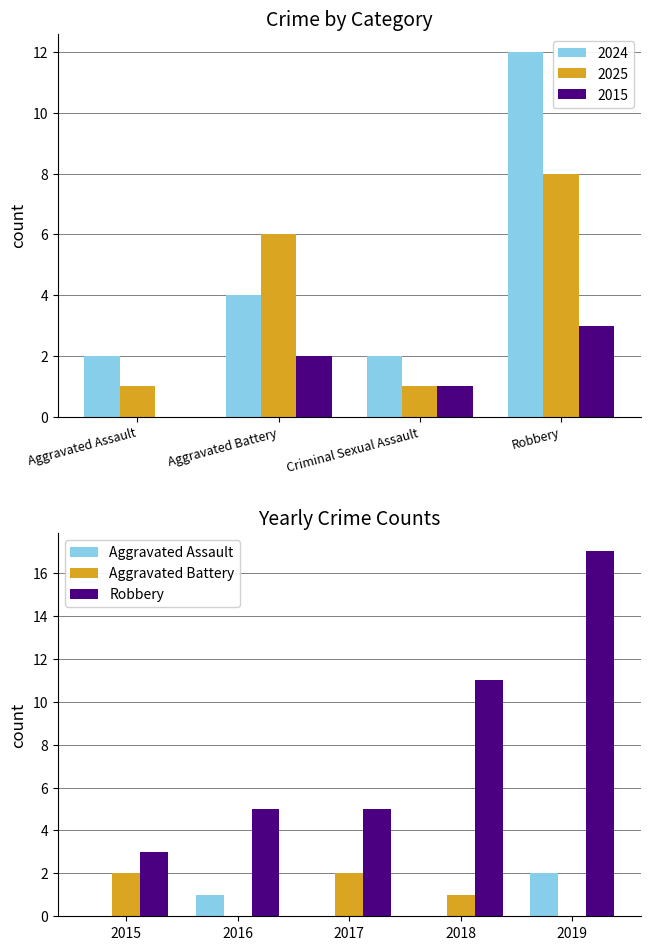

What is the sum of all Aggravated Battery values?

5